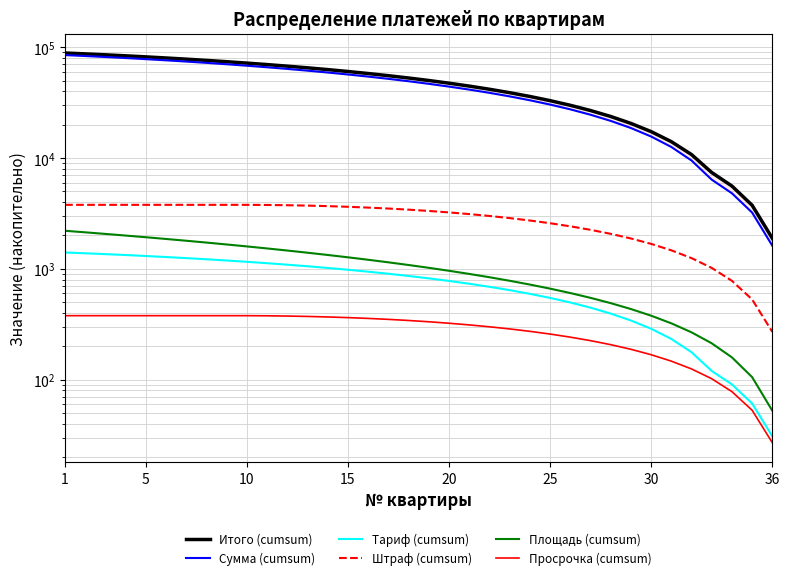

Does the chart have visible grid lines?

Yes